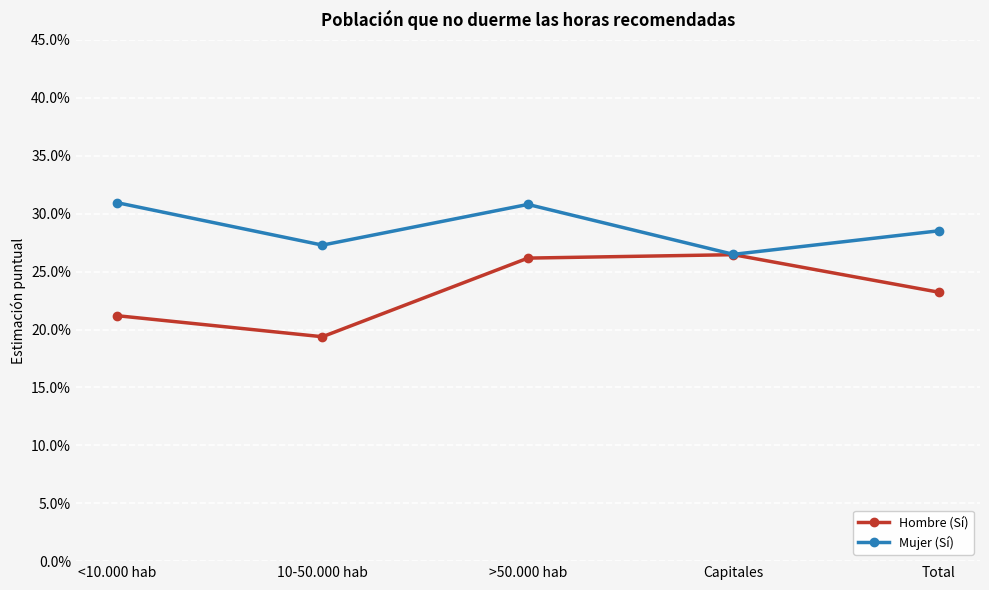

Does the chart have visible grid lines?

Yes